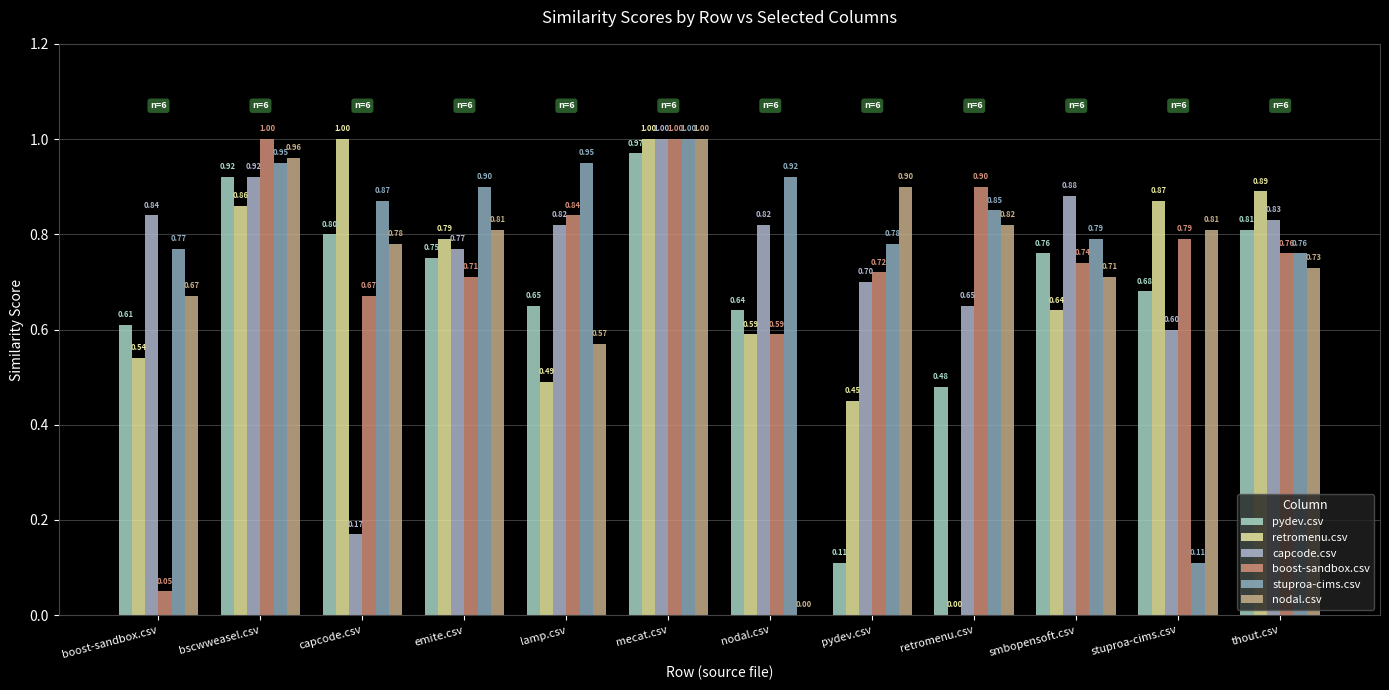

What are all the series names shown in the legend?

pydev.csv, retromenu.csv, capcode.csv, boost-sandbox.csv, stuproa-cims.csv, nodal.csv